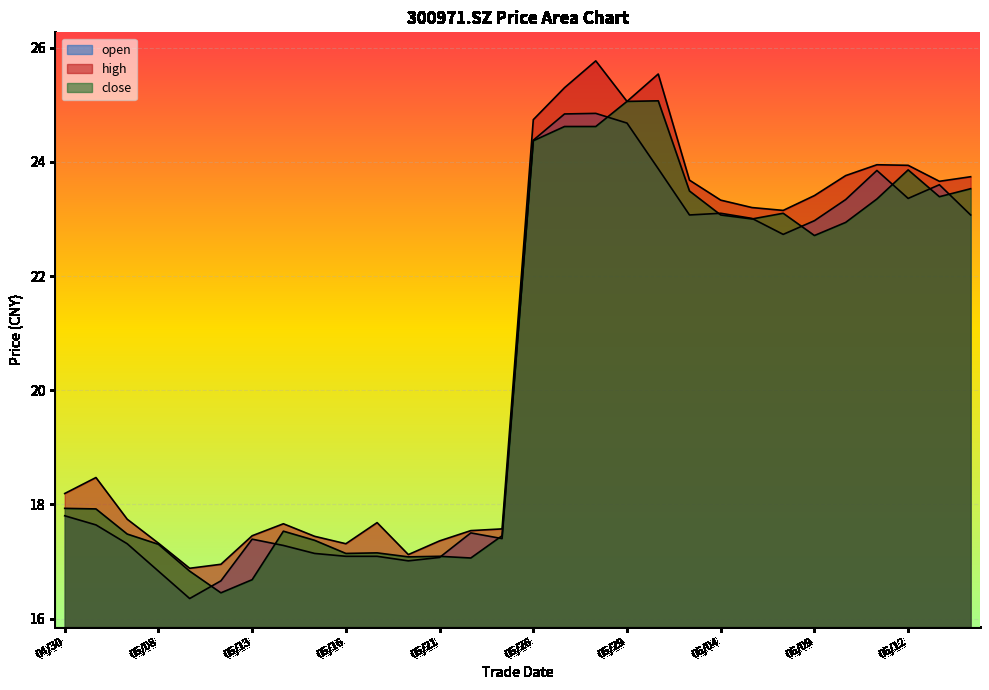

Reading right to left, list all the values displayed in this chart.

open: 23.1	23.6	23.4	23.9	23.3	23.0	22.7	23.0	23.1	23.1	23.9	24.7	24.9	24.8	24.4	17.4	17.5	17.1	17.0	17.1	17.1	17.1	17.3	17.4	16.7	16.4	16.8	17.3	17.6	17.8
high: 23.7	23.7	23.9	23.9	23.8	23.4	23.1	23.2	23.3	23.7	25.5	25.1	25.8	25.3	24.7	17.6	17.5	17.4	17.1	17.7	17.3	17.4	17.7	17.4	16.9	16.9	17.3	17.7	18.5	18.2
close: 23.5	23.4	23.9	23.4	22.9	22.7	23.1	23.0	23.1	23.5	25.1	25.1	24.6	24.6	24.4	17.4	17.1	17.1	17.1	17.1	17.1	17.4	17.5	16.7	16.4	16.8	17.3	17.5	17.9	17.9